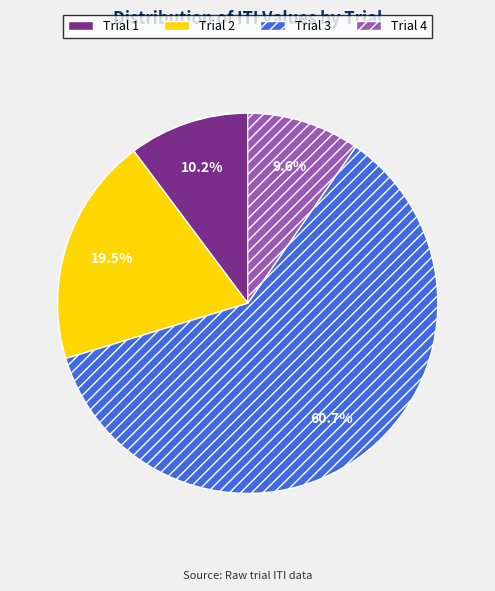

Rank the categories by value from highest to lowest.

Trial 3, Trial 2, Trial 1, Trial 4